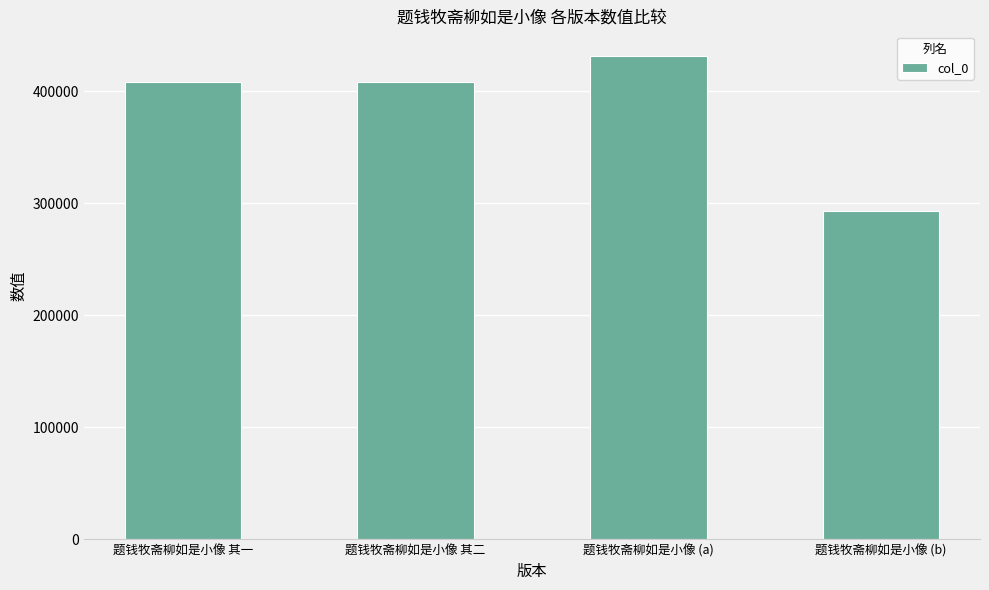

Is it true that the value at 题钱牧斋柳如是小像 (a) is 168671?

False